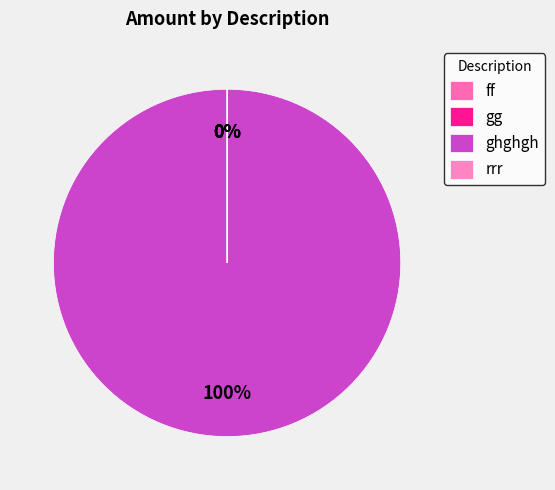

Which category accounts for the majority?

ghghgh